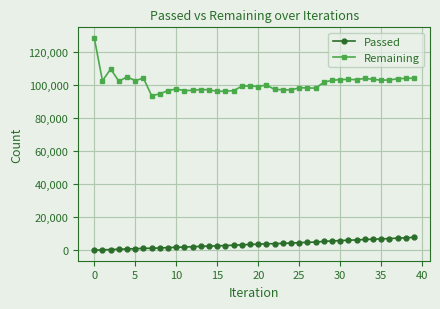

True or false: Passed and Remaining intersect in this chart.

False